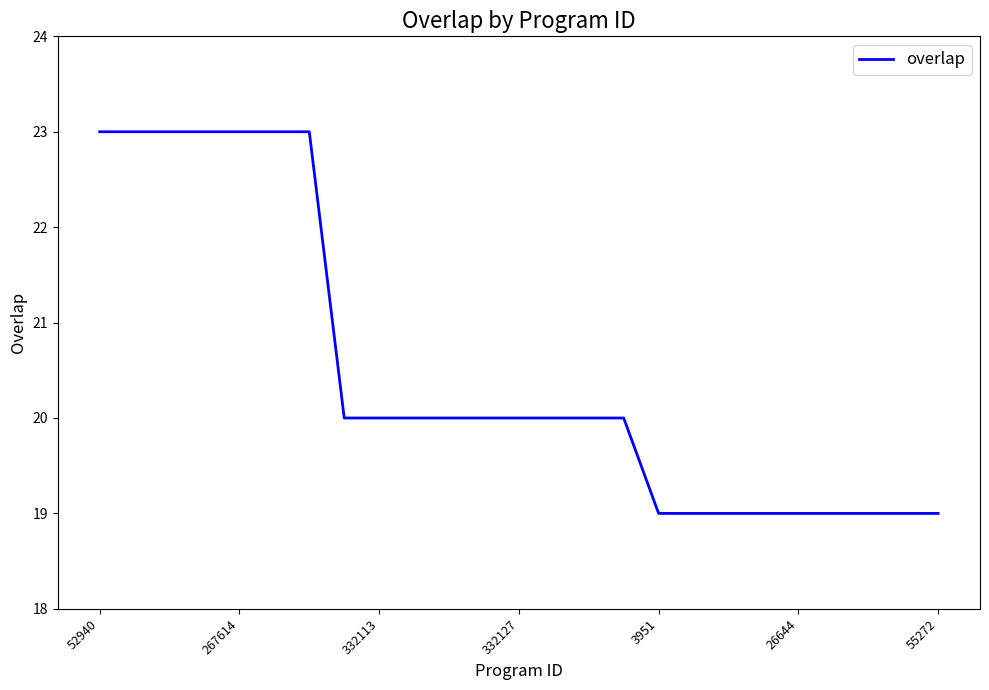

What is the greatest value displayed?

23